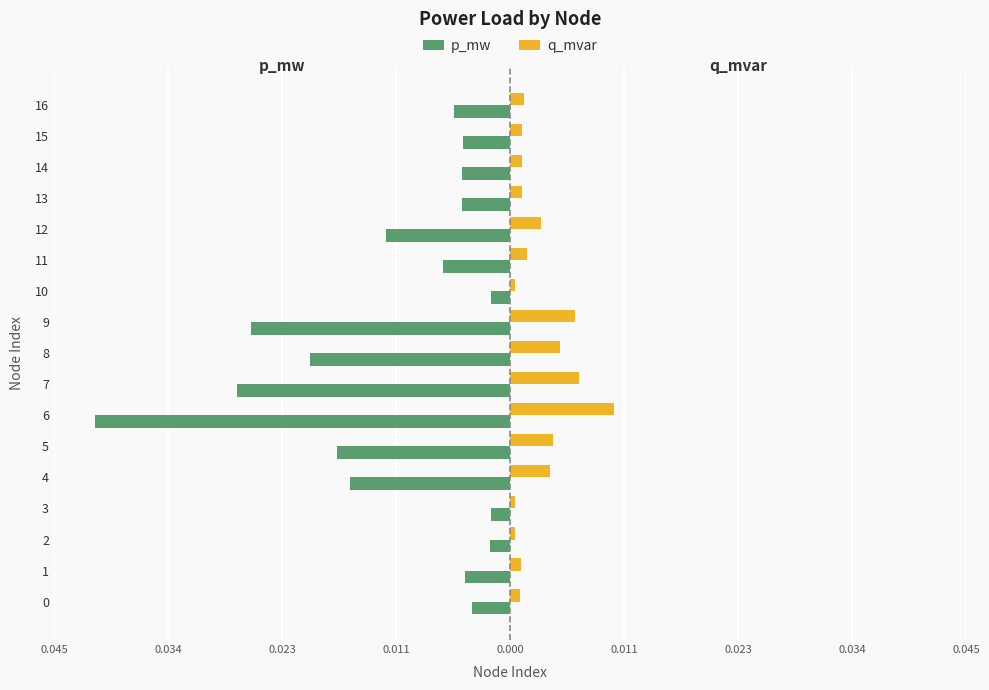

Is it true that q_mvar equals 0.0 at 15?

False